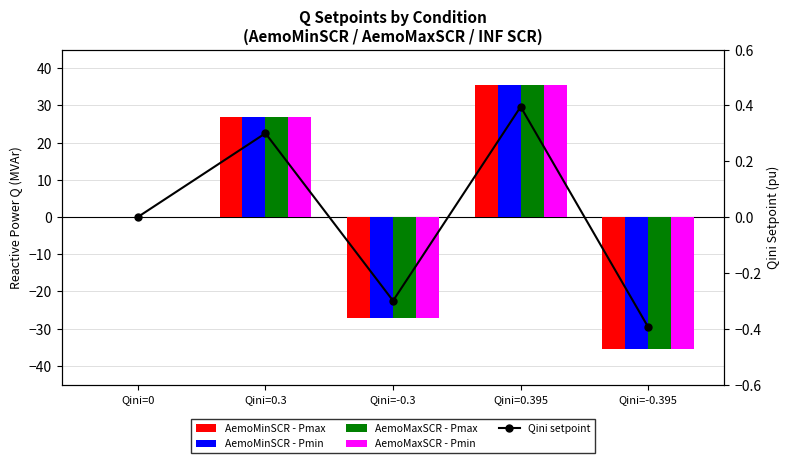

At which category does the chart reach its peak across all series?

Qini=0.395